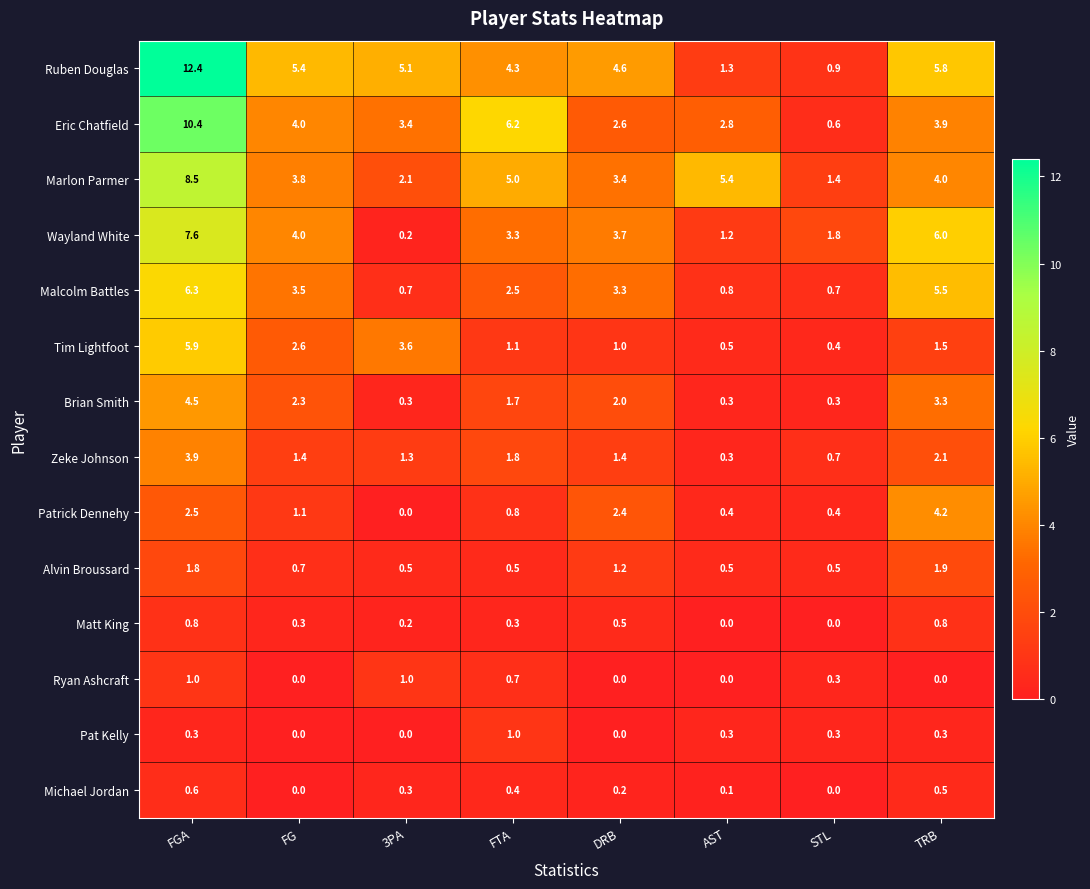

What is the total value across all series at DRB?

26.3